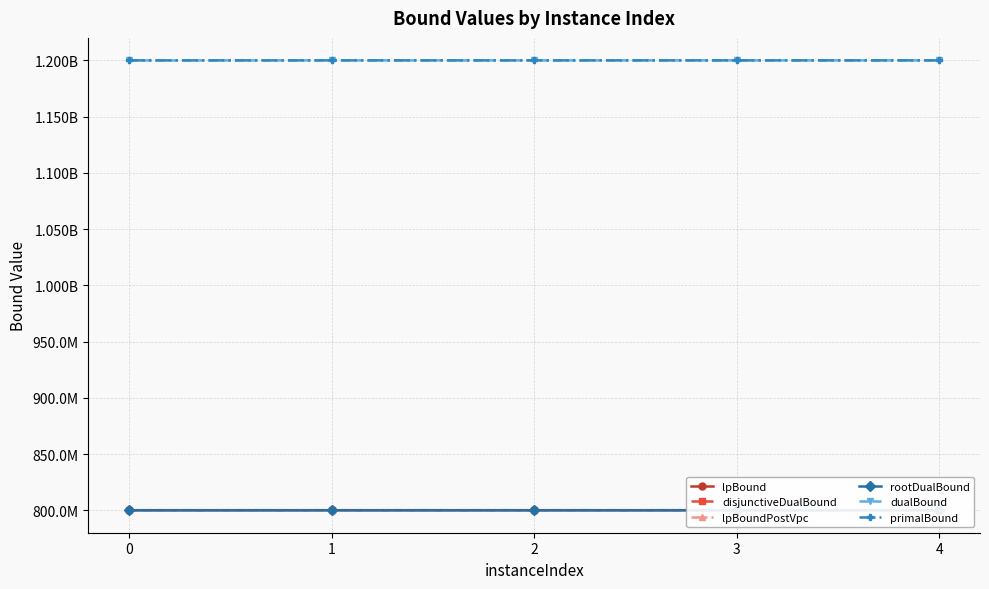

True or false: primalBound has a value of 1200011787.0 at 4.

True